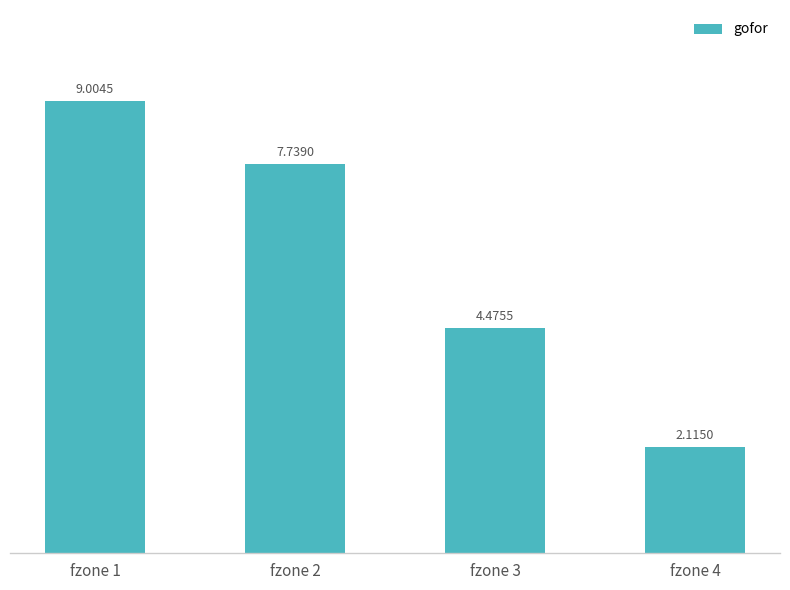

What is the change in value from fzone 2 to fzone 4?

-5.6